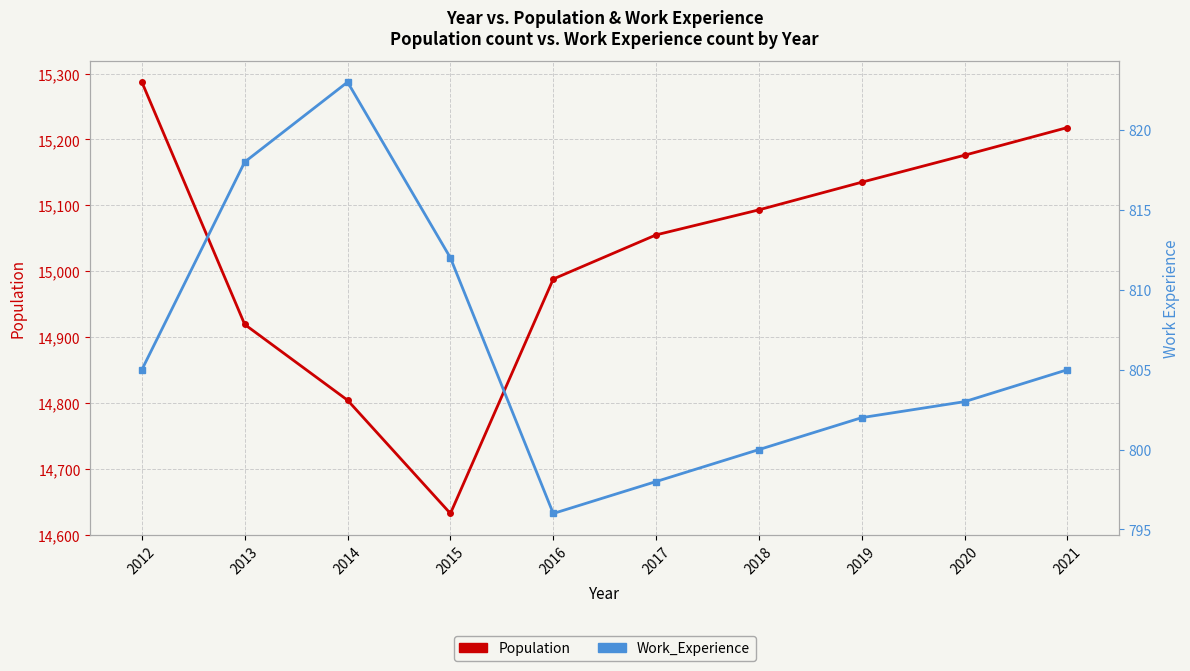

At which label is Work_Experience closest to 809?

2015